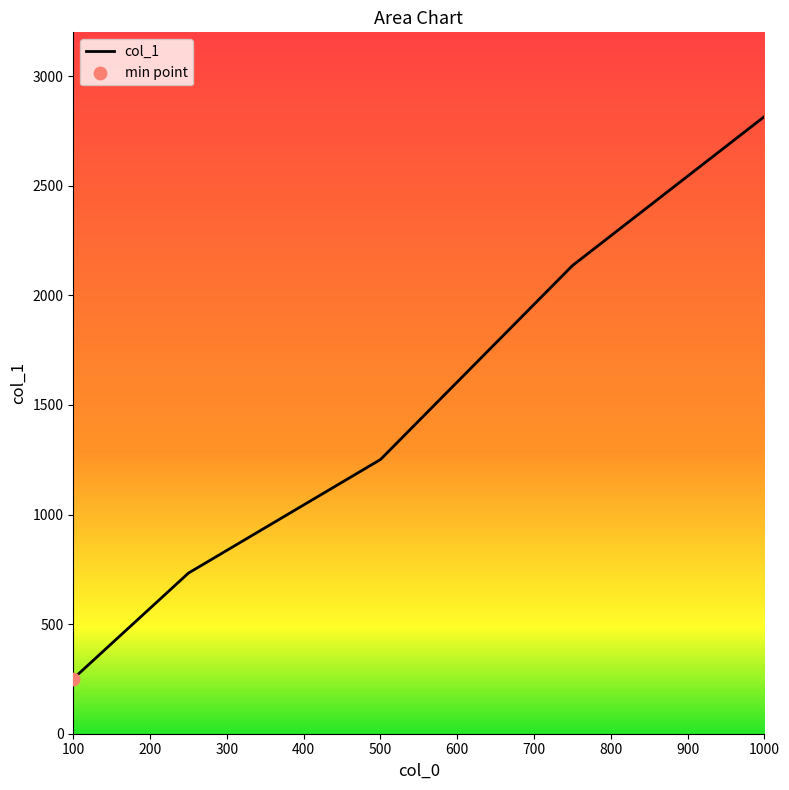

What is the minimum value shown in the chart?

251